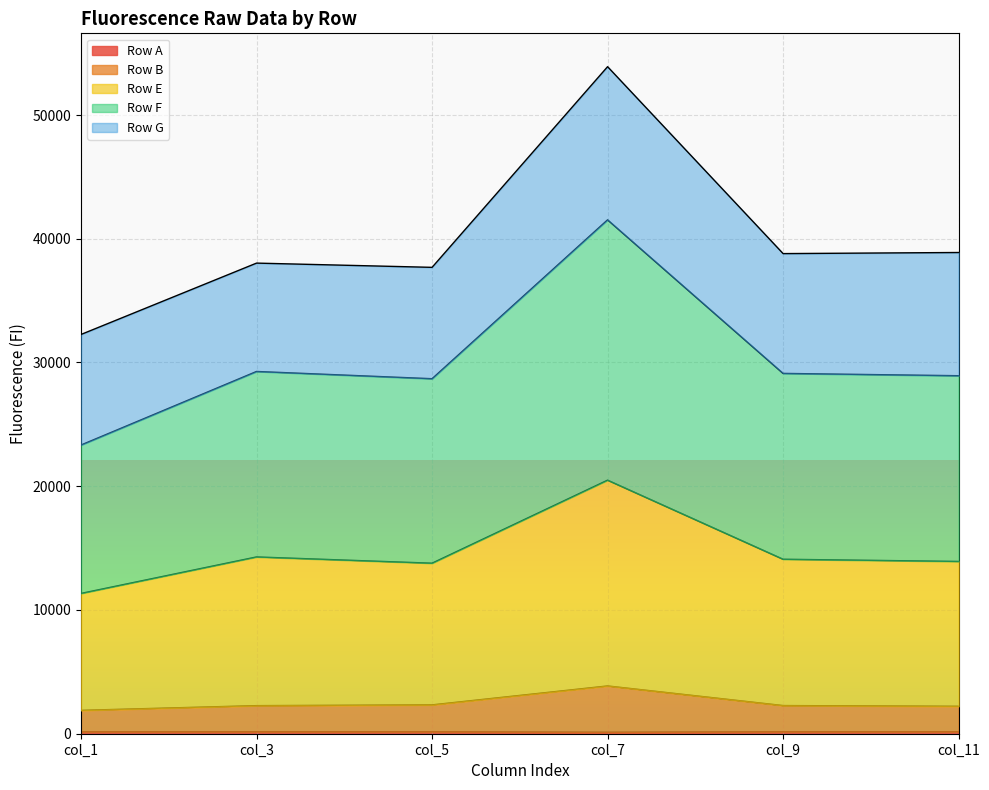

True or false: Row A and Row F cross at least once.

False